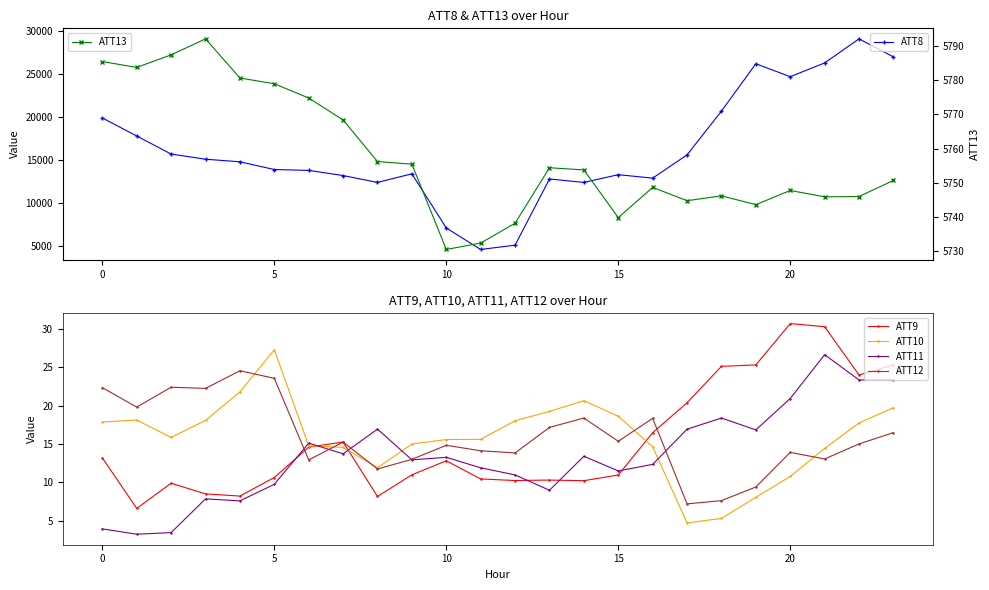

What is the highest value of the ATT11 series?

26.6